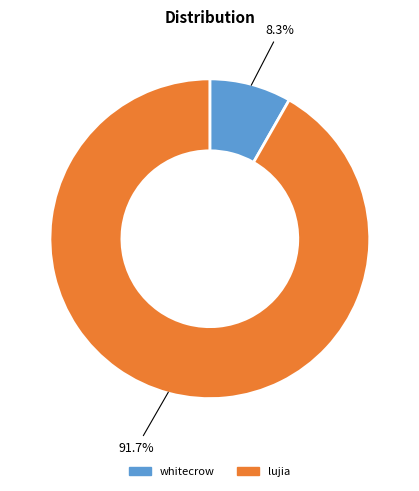

How many slices are in this pie chart?

2